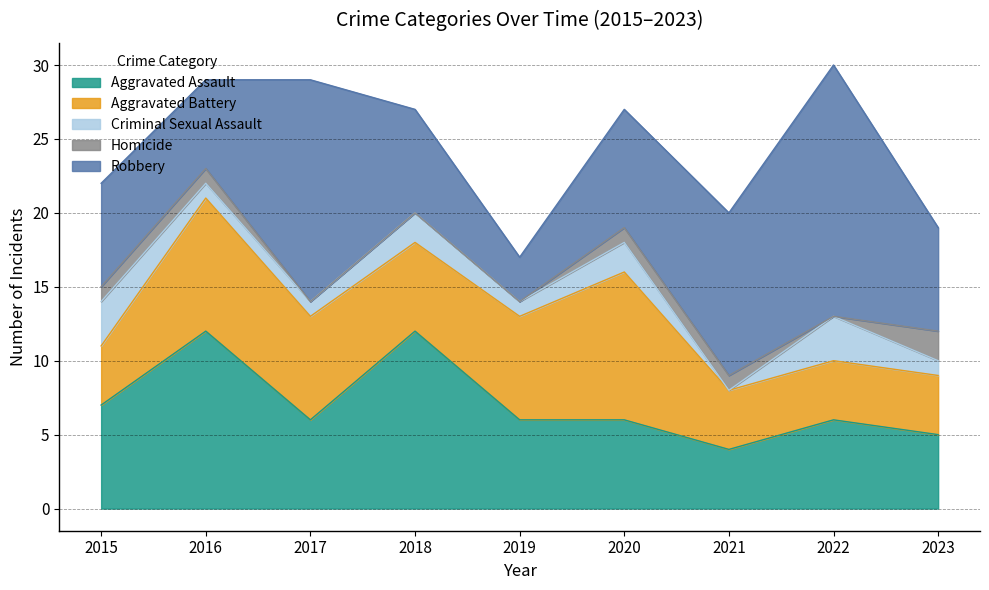

True or false: Aggravated Battery has more than 0 interior local peaks.

True